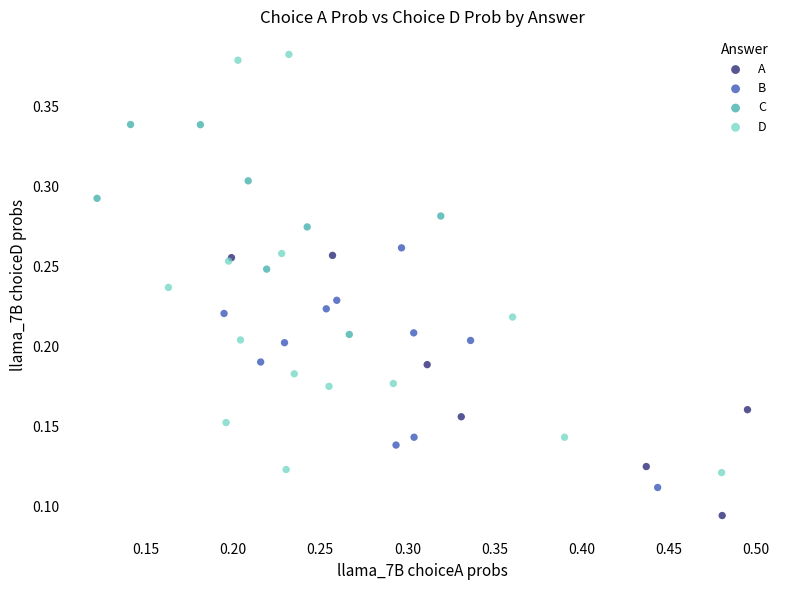

Which series contains the lowest Y value?

A